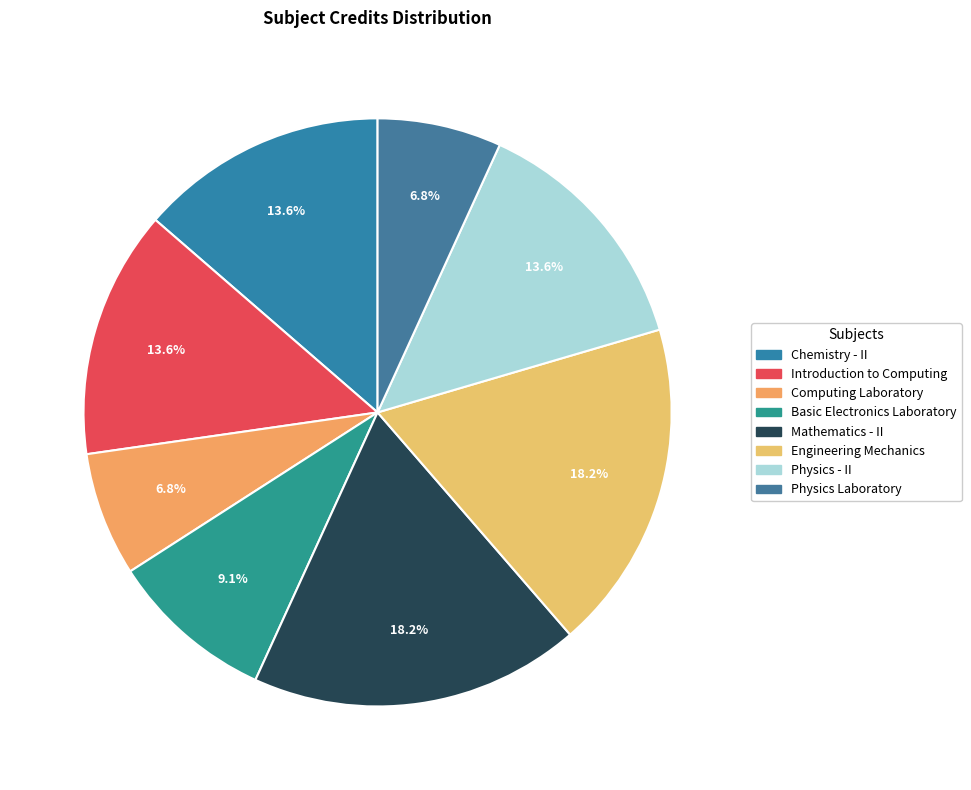

Rank the categories by value from highest to lowest.

Mathematics - II, Engineering Mechanics, Chemistry - II, Introduction to Computing, Physics - II, Basic Electronics Laboratory, Computing Laboratory, Physics Laboratory